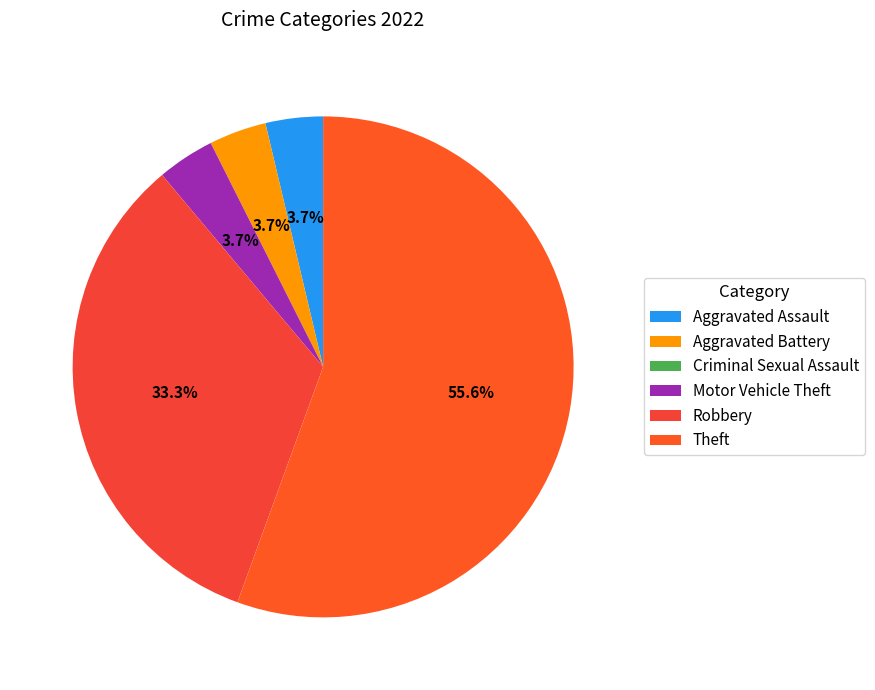

What is the change in value from Motor Vehicle Theft to Robbery?

+8